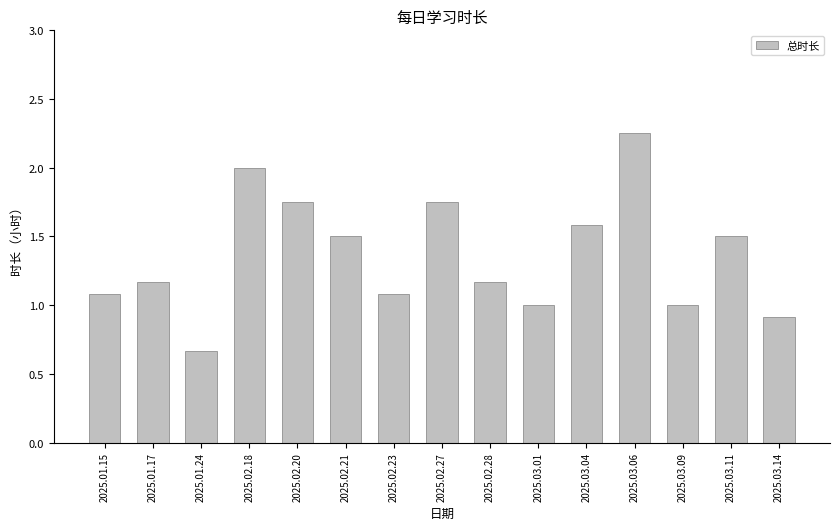

What position from the right is 2025.02.18?

12